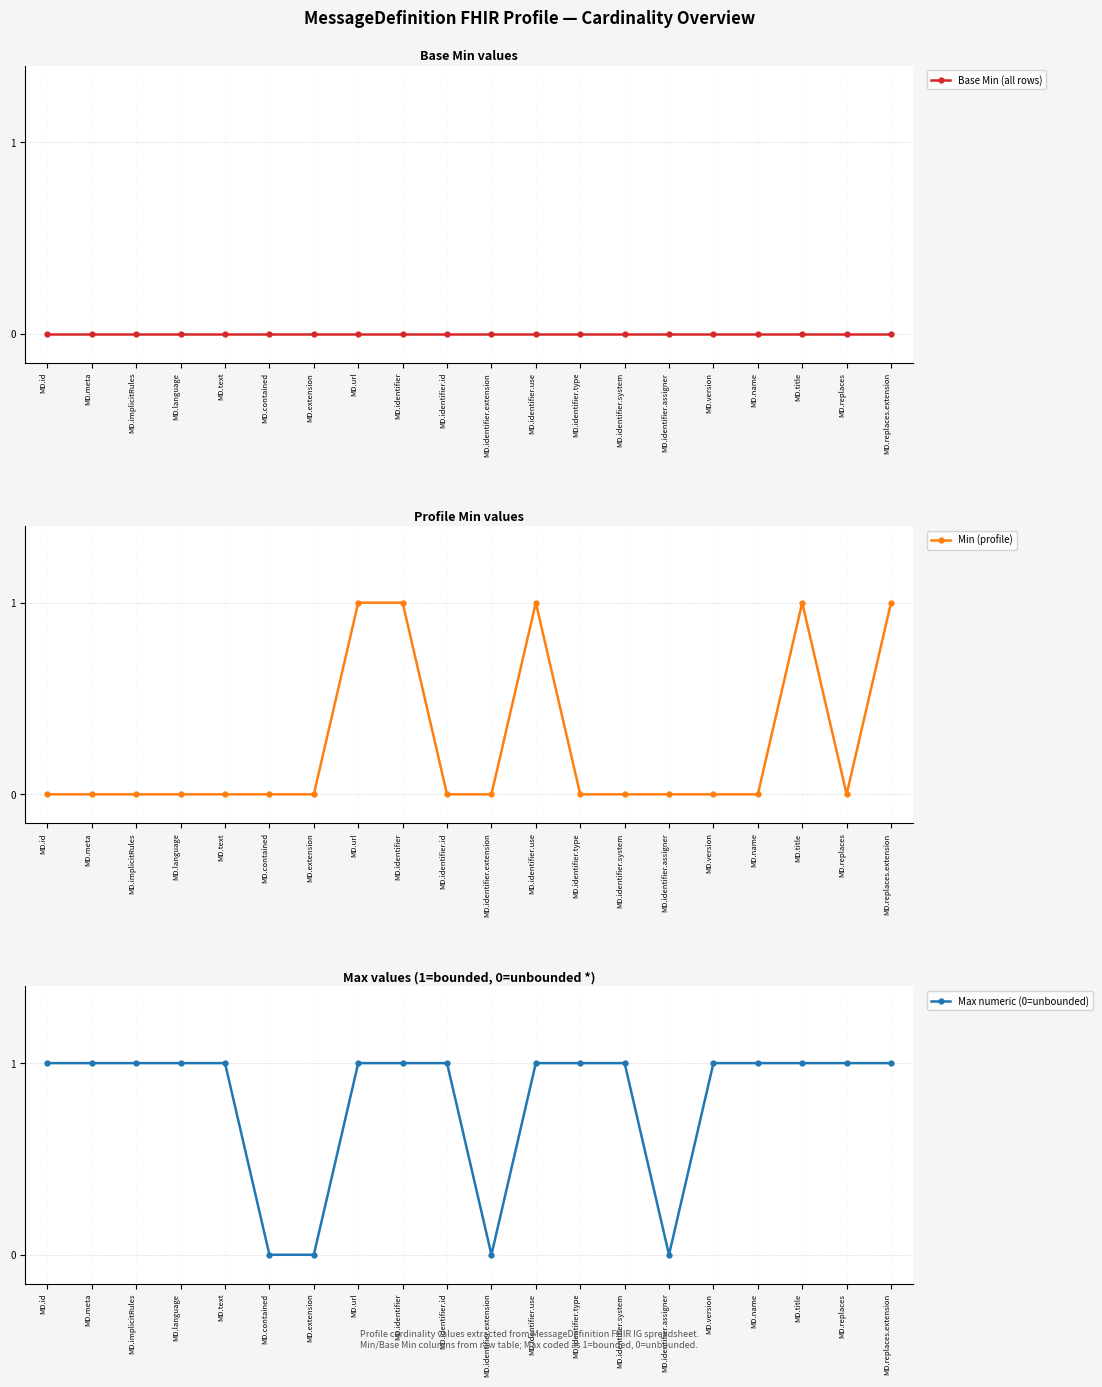

At how many categories does at least one series exceed 0?

16